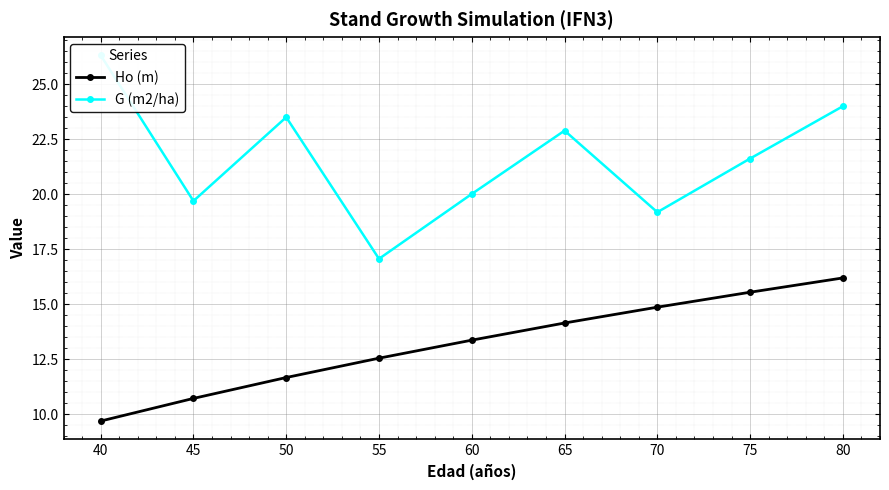

Rank the categories by G (m2/ha) value from highest to lowest.

40, 80, 50, 65, 75, 60, 45, 70, 55